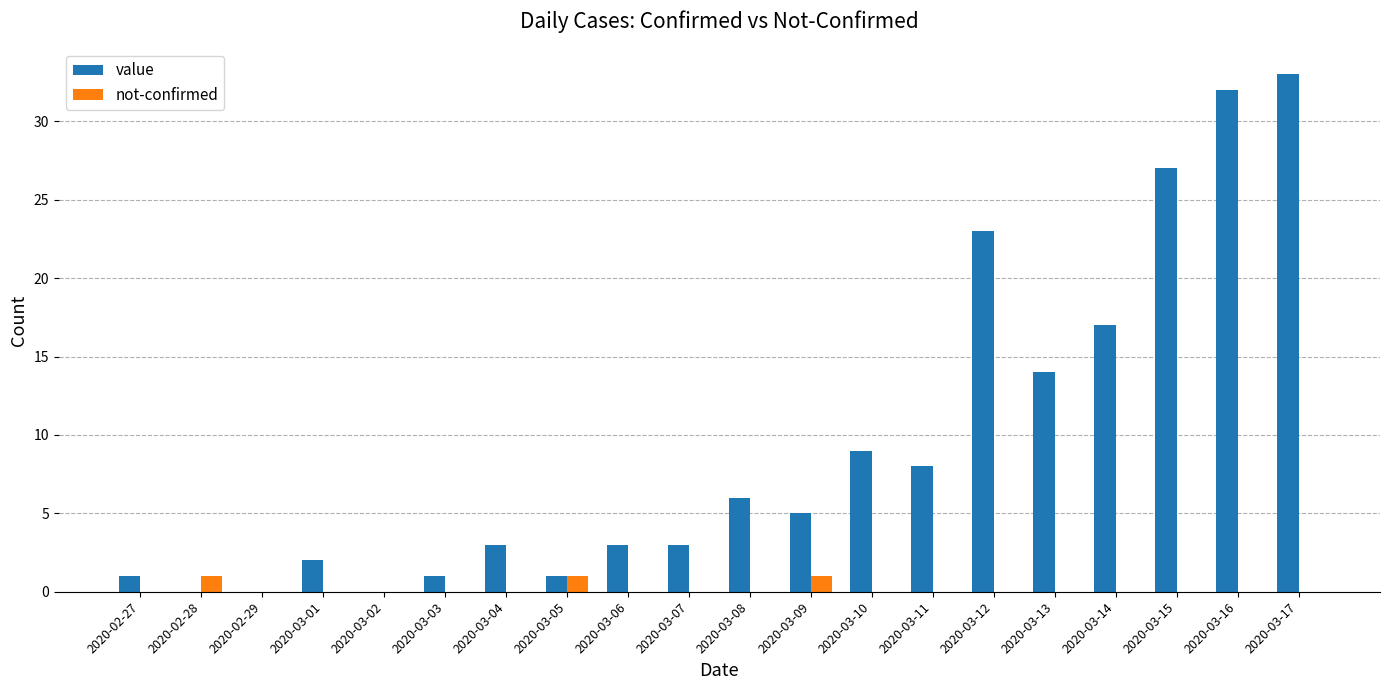

How many categories are shown in the chart?

20